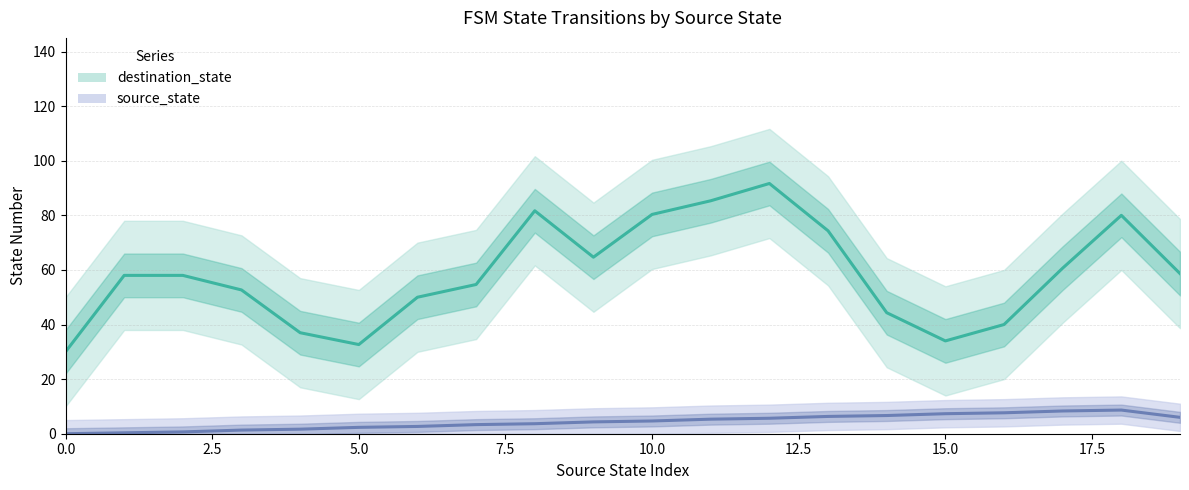

How many lines are shown in the chart?

2